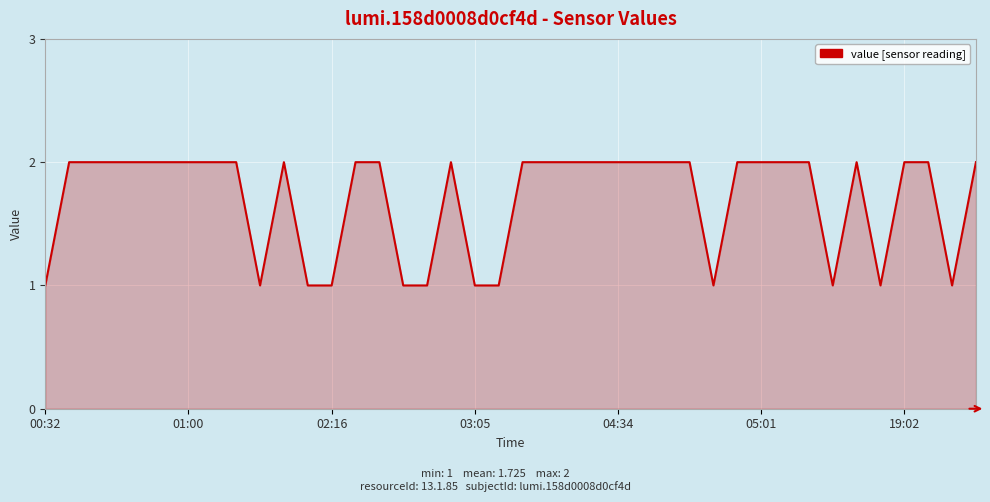

How many lines are shown in the chart?

1